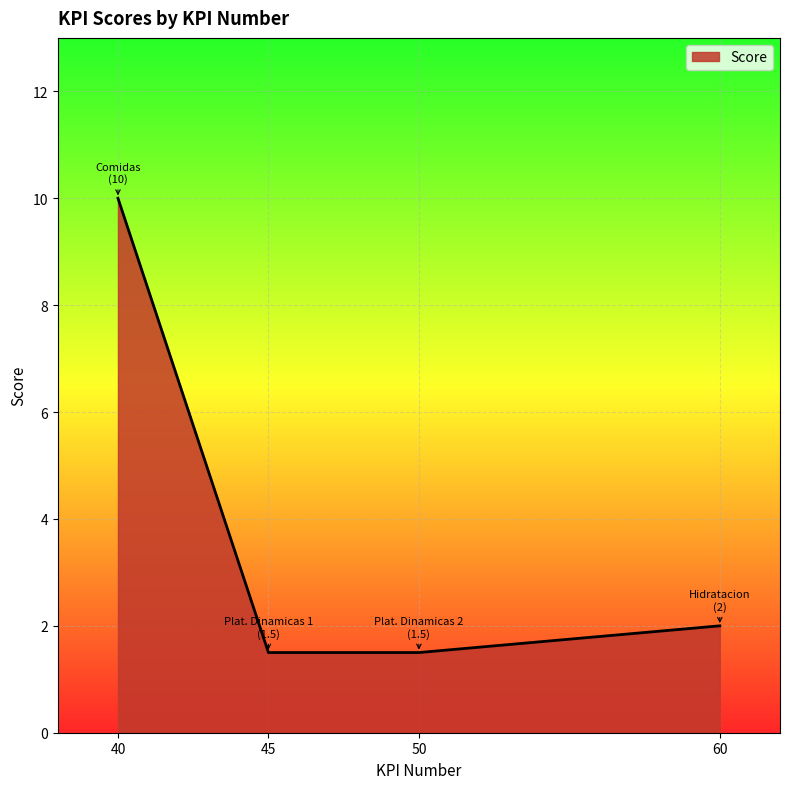

How many lines are shown in the chart?

1